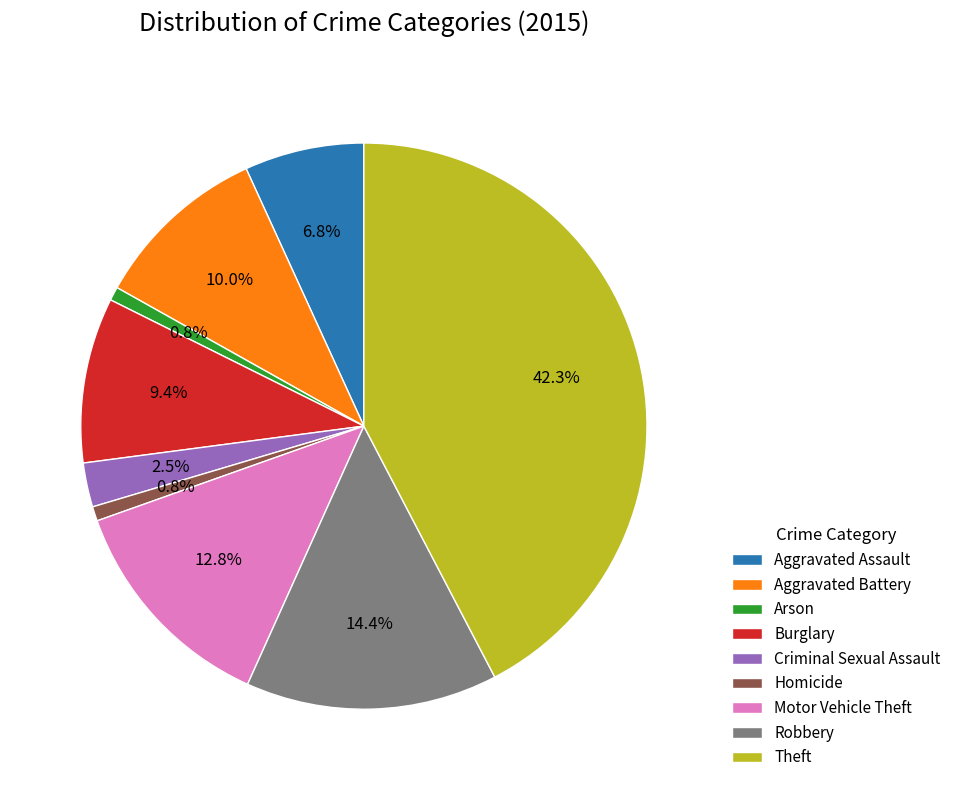

To the nearest percent, what is the difference between the Burglary and Aggravated Battery slice percentages?

1%